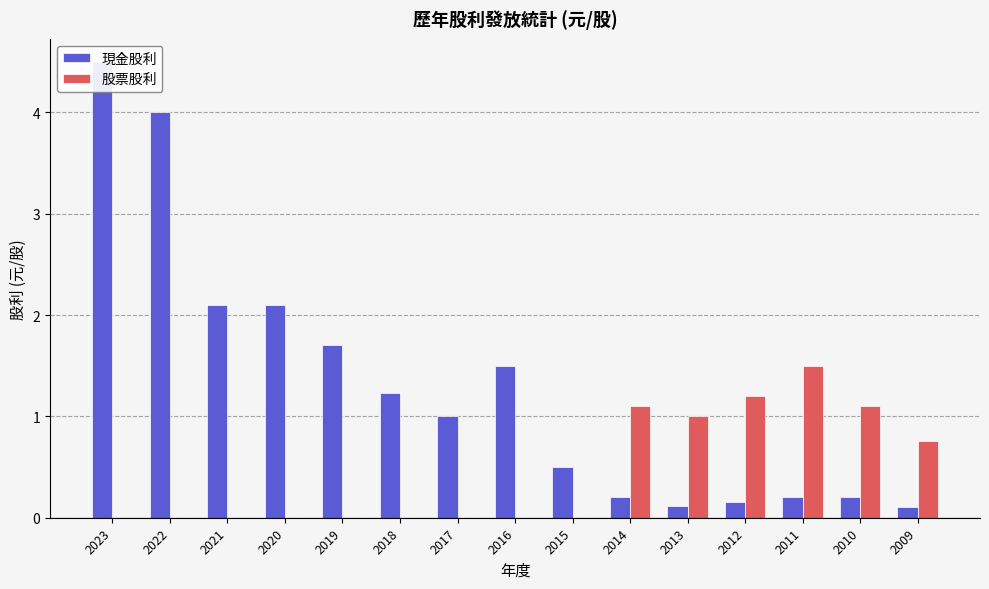

What is the difference between the highest and lowest values at 2015?

0.5